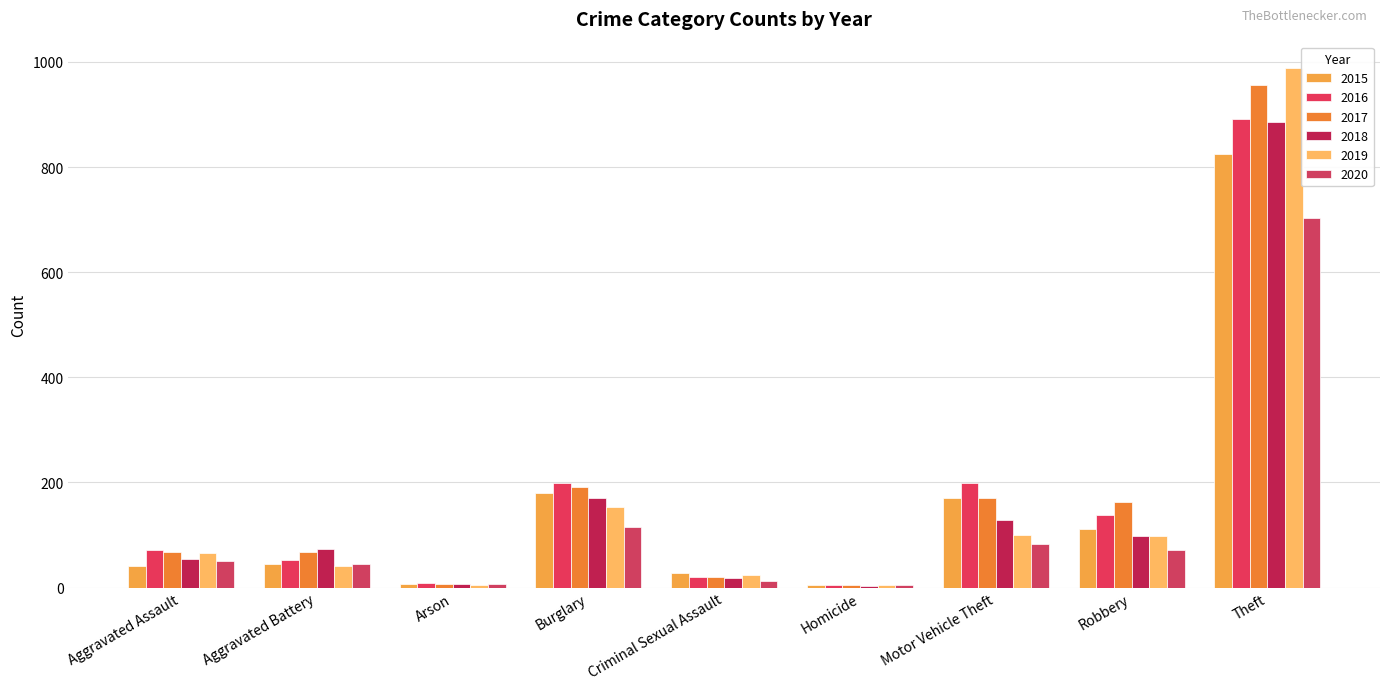

Between Aggravated Assault and Robbery, which is larger?

Robbery